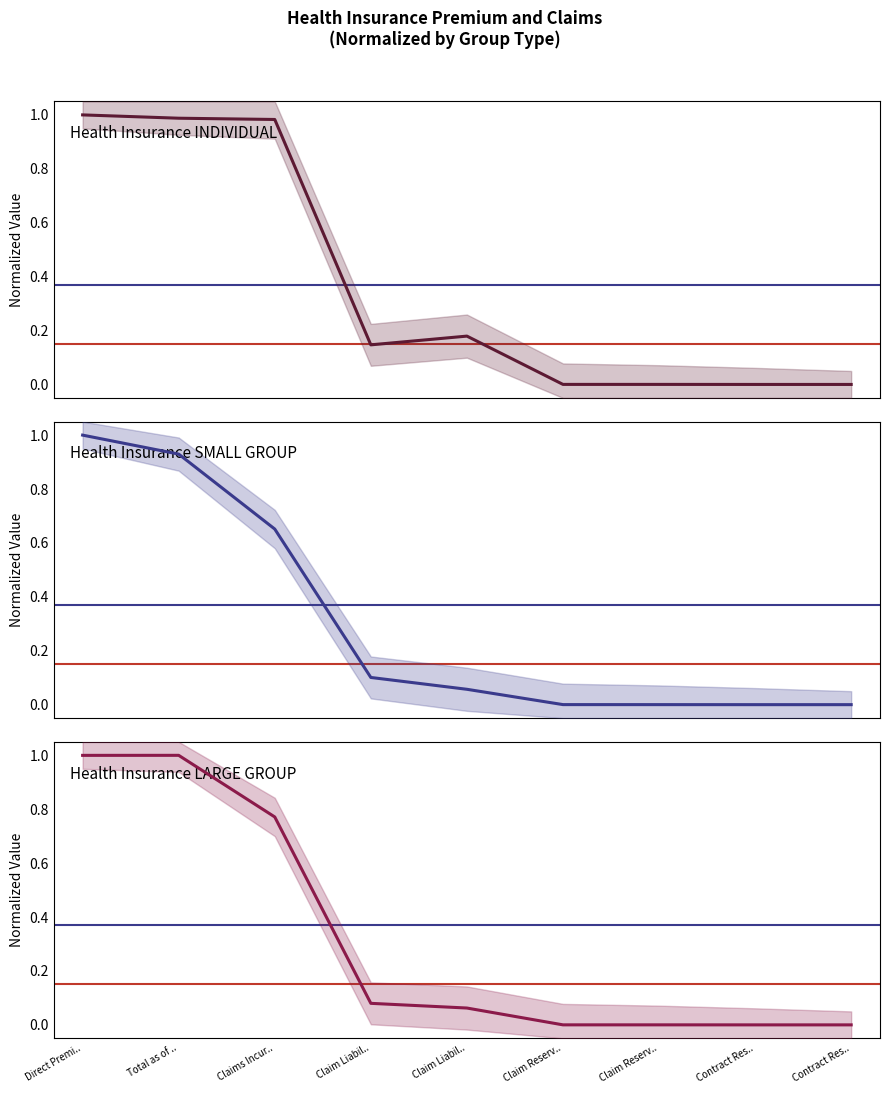

At which category does Health Insurance INDIVIDUAL Total reach its first local peak?

Claim Liabil..